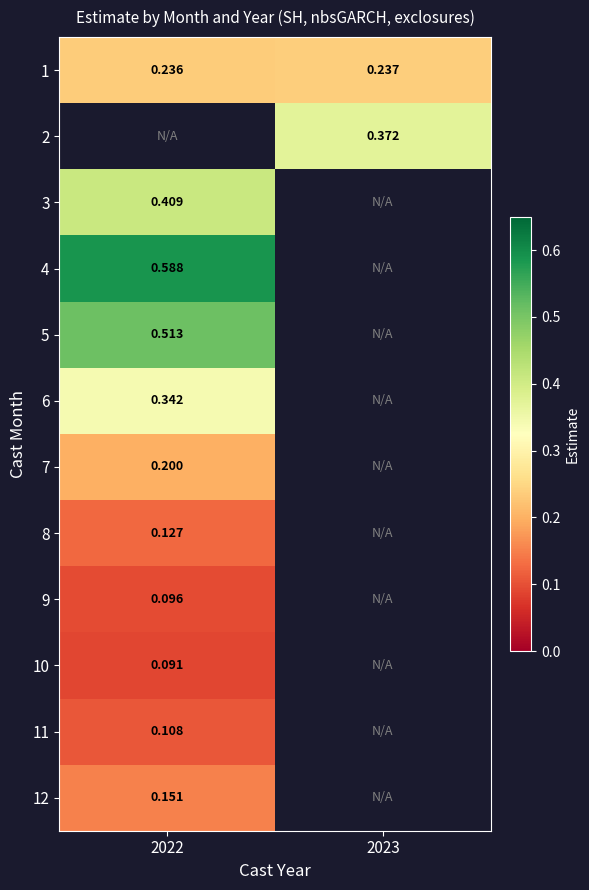

Is the value of 12 at 2022 greater than the value of 1 at 2022?

No